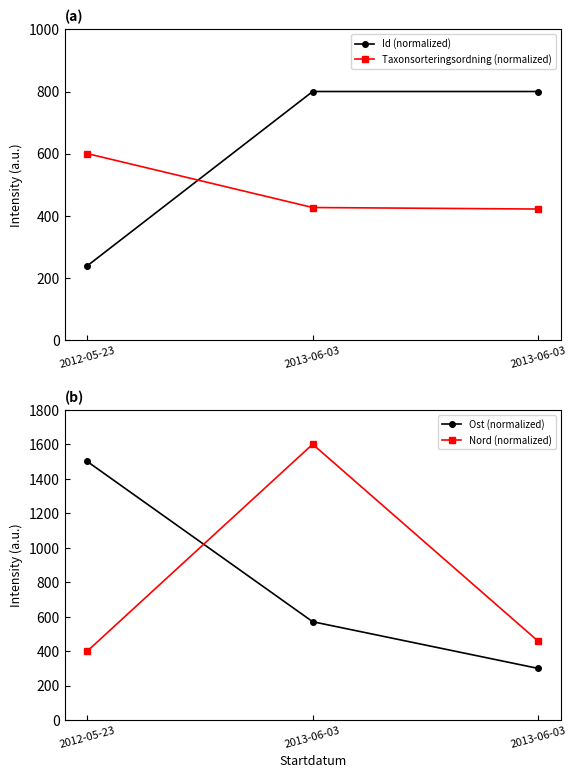

What is the label of the 2nd point from the left?

2013-06-03